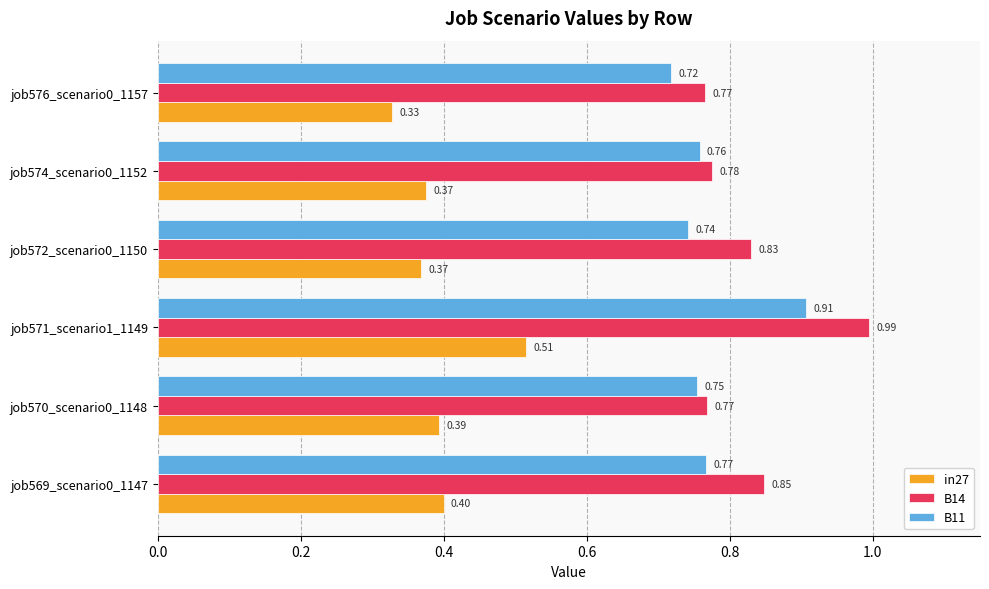

Which series has the widest spread of values?

B14